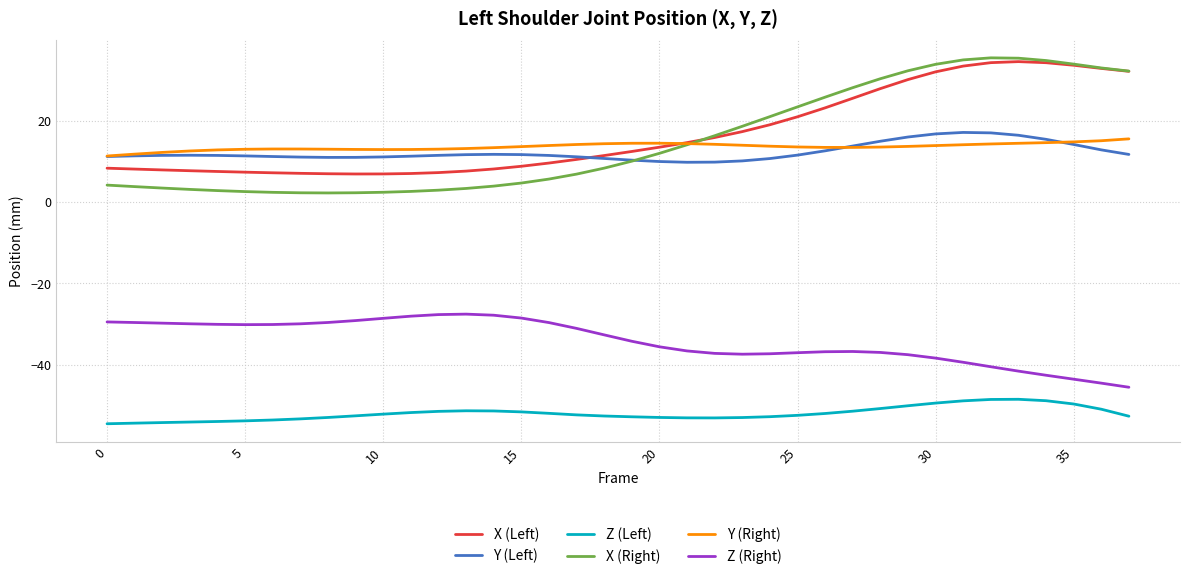

Which series has the widest spread of values?

X (Right)